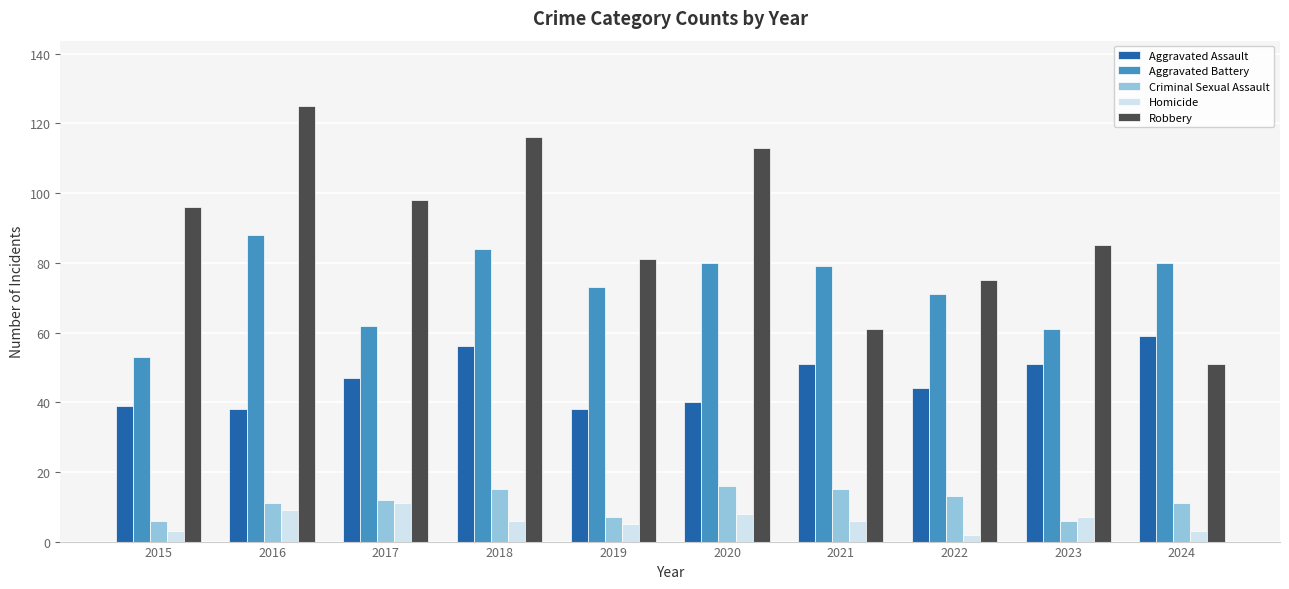

At which category is the sum across all series the highest?

2018